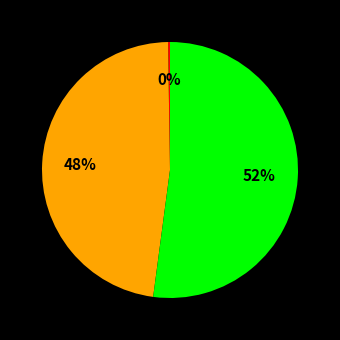

To the nearest percent, what is the difference between the largest and smallest slice percentages?

52%